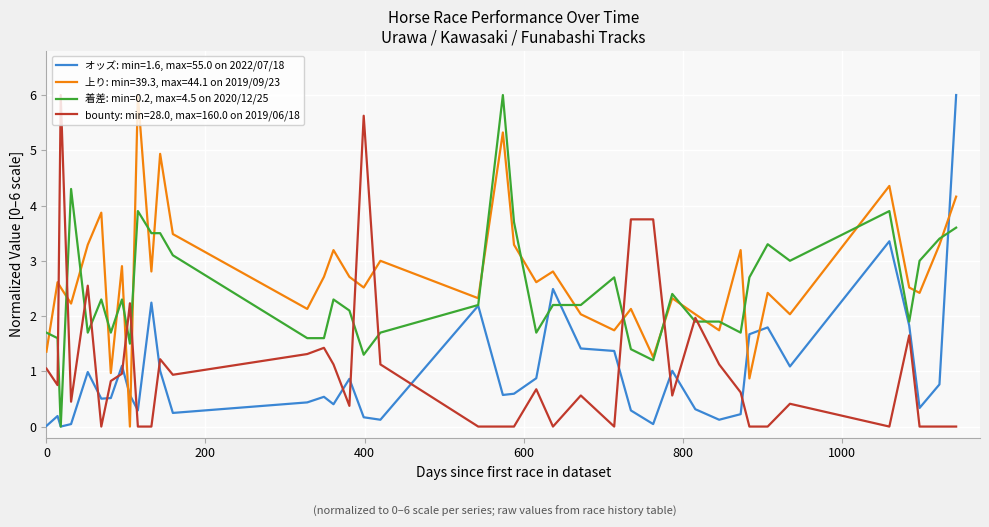

What is the maximum value for オッズ: min=1.6, max=55.0 on 2022/07/18?

6.0